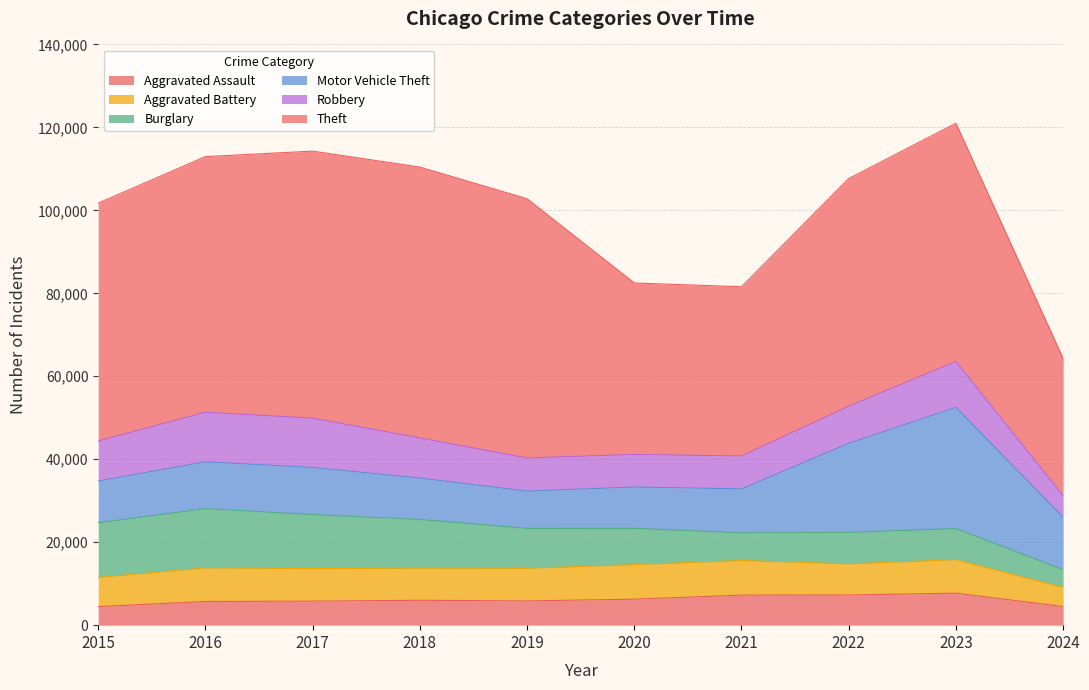

What is the difference between the Aggravated Battery values at 2024 and 2023?

3469